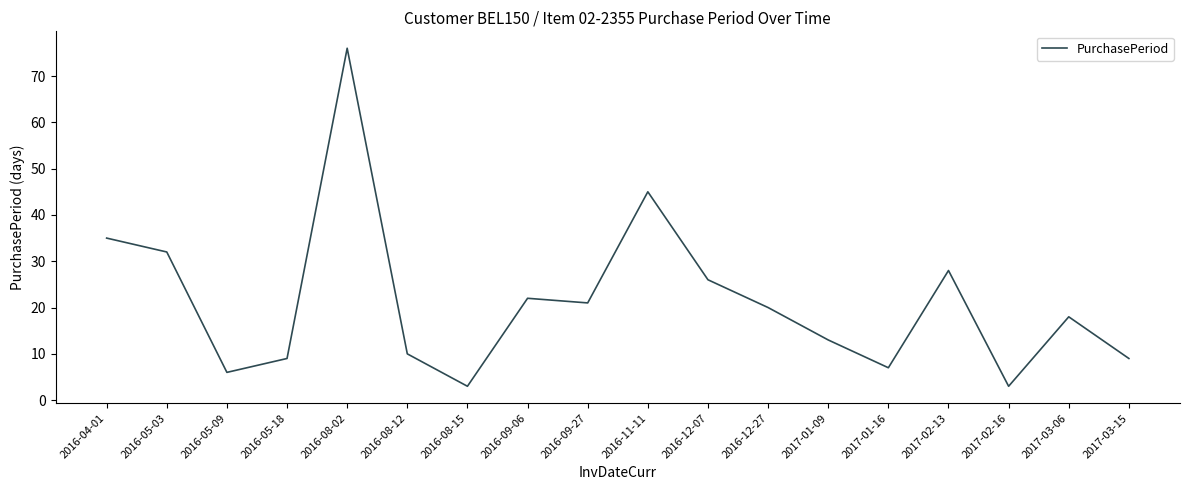

True or false: the data has more than 0 interior local peaks.

True